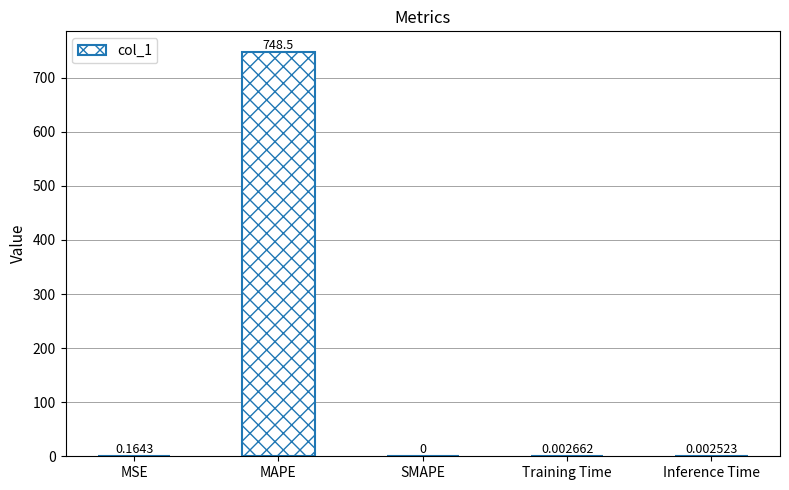

Where is the data nearest to the value 374?

MSE